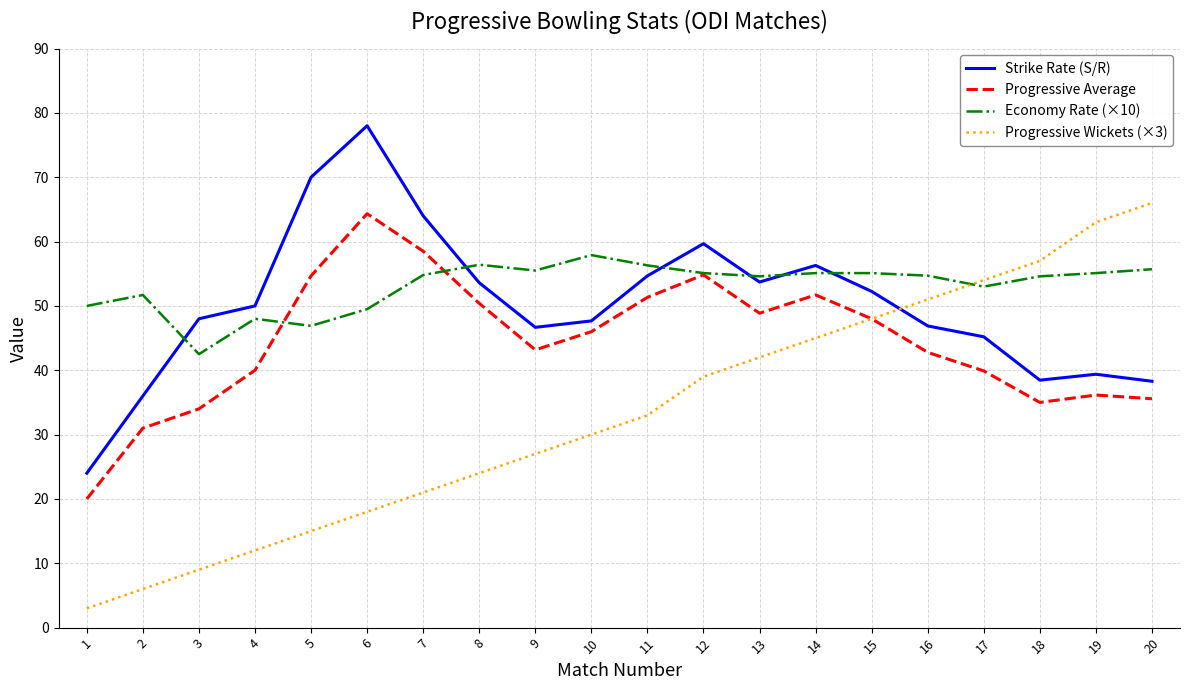

Read the Progressive Average value at 7.

58.5